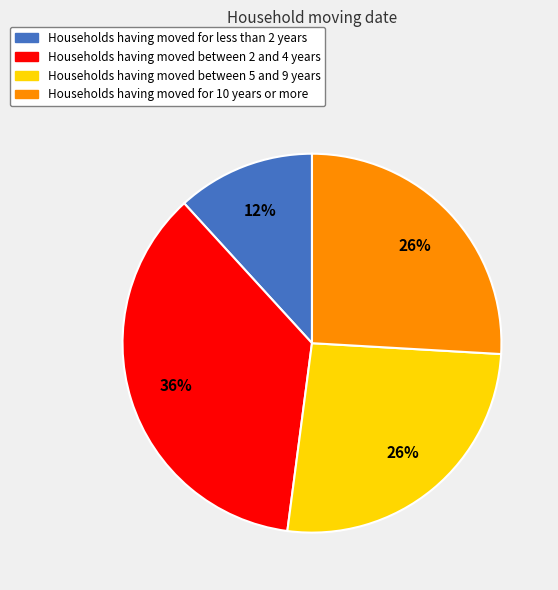

Which category has the smallest portion of the pie?

Households having moved for less than 2 years